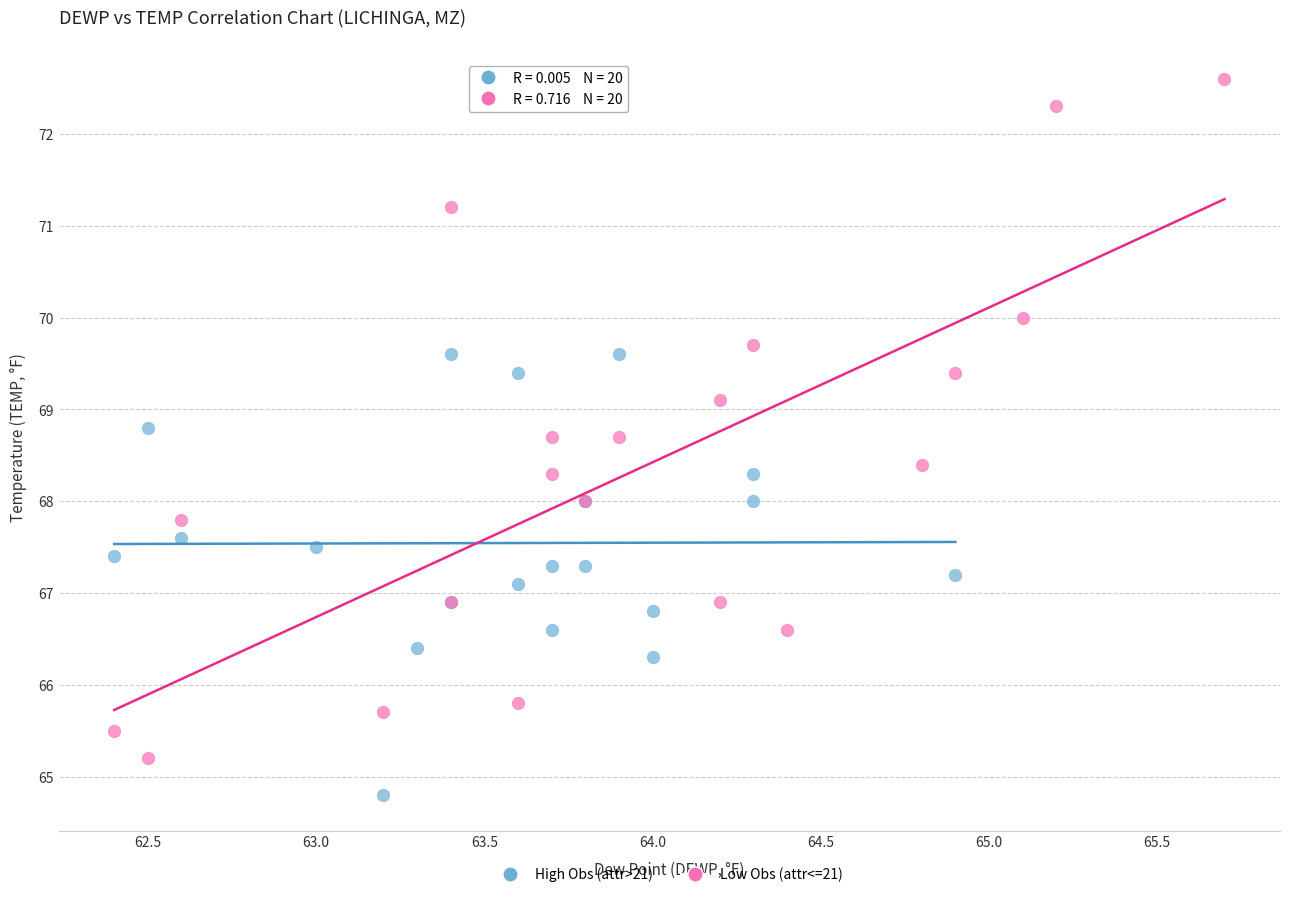

Which series reaches the minimum Y coordinate?

High Obs (attr>21)